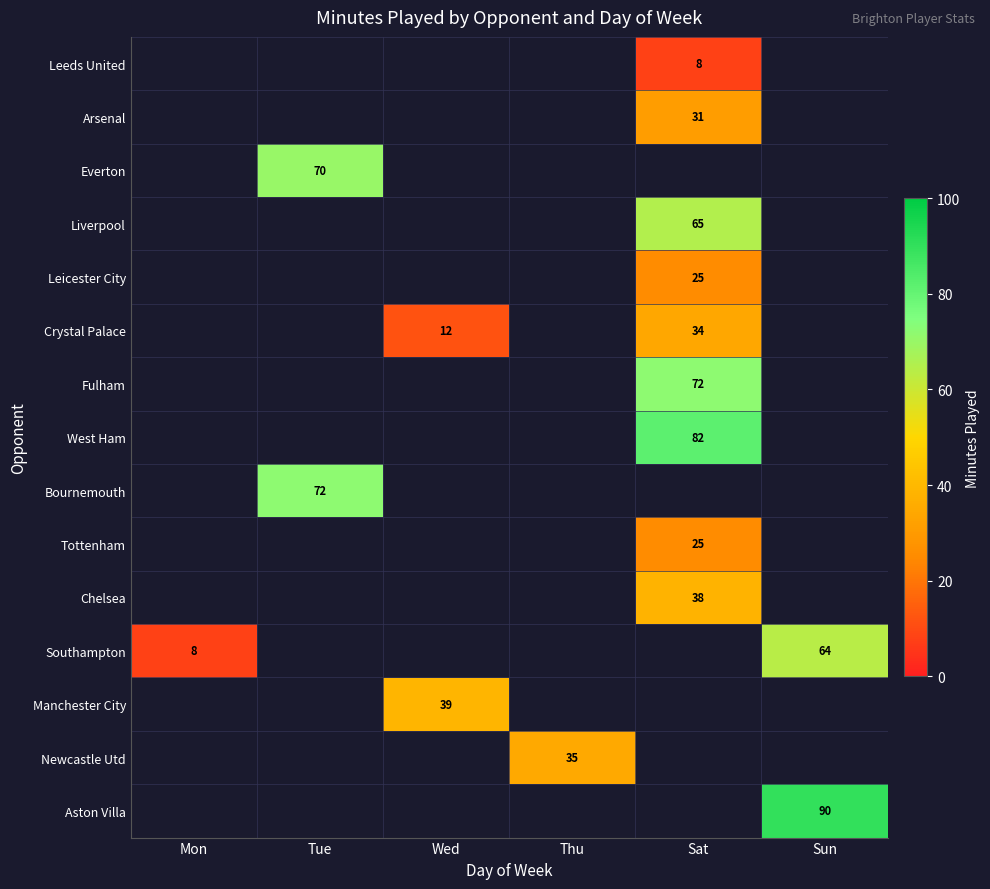

What is the smallest value displayed?

8.0